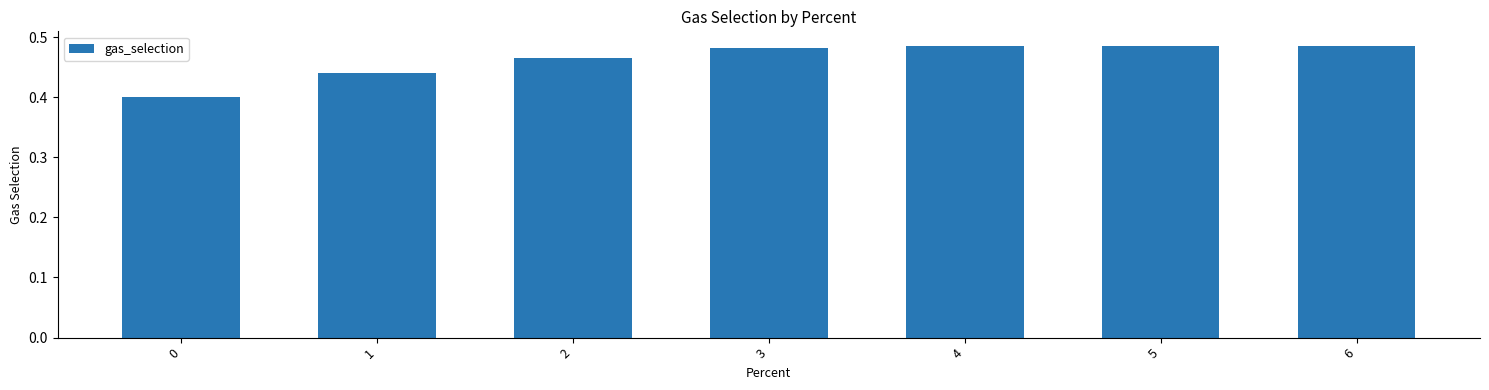

The chart shows a value of 0.2 at 6. True or false?

False